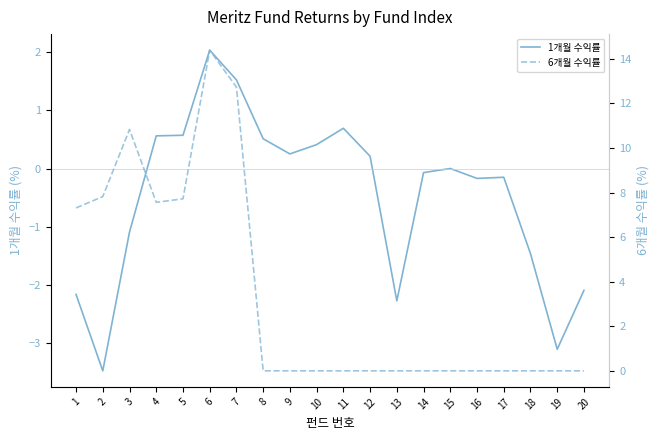

Read the 1개월 수익률 value at 8.

0.5